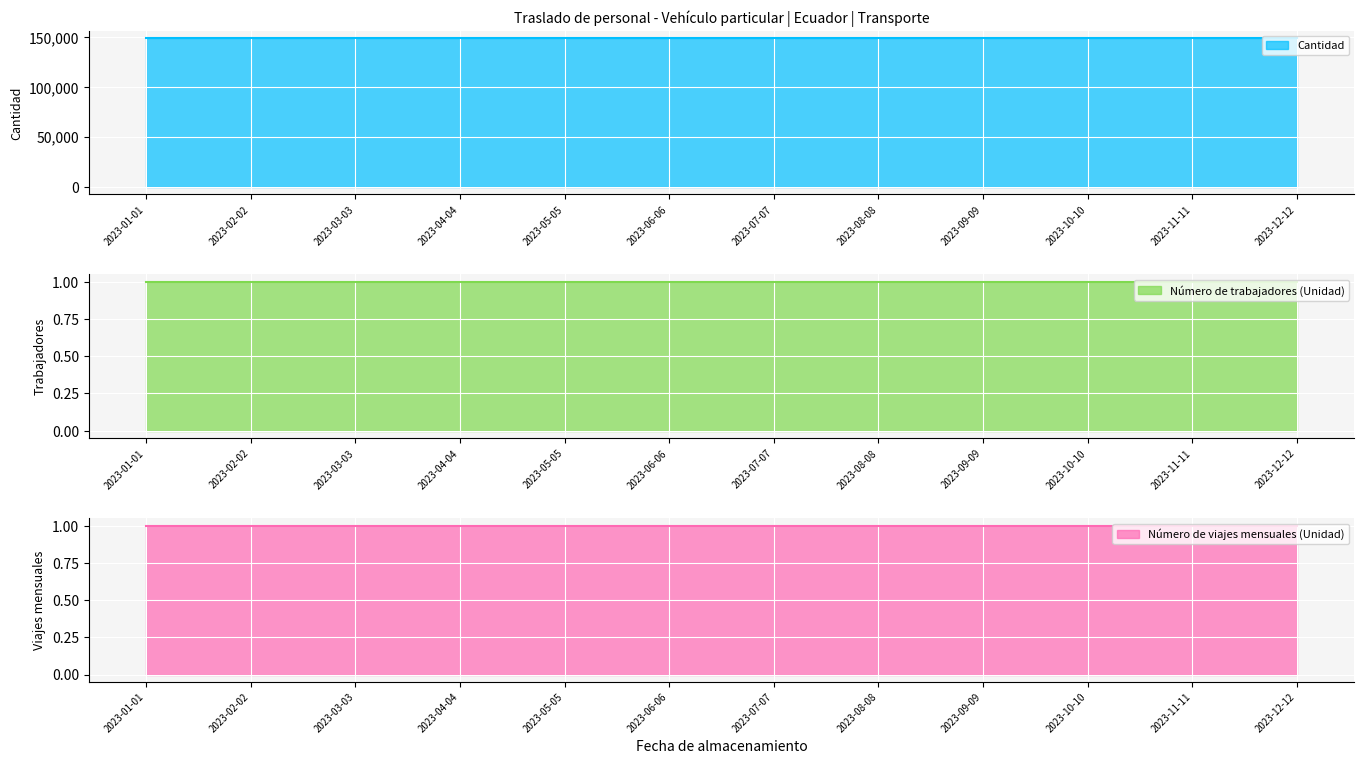

Which category has the highest value in the Número de viajes mensuales (Unidad) series?

2023-01-01